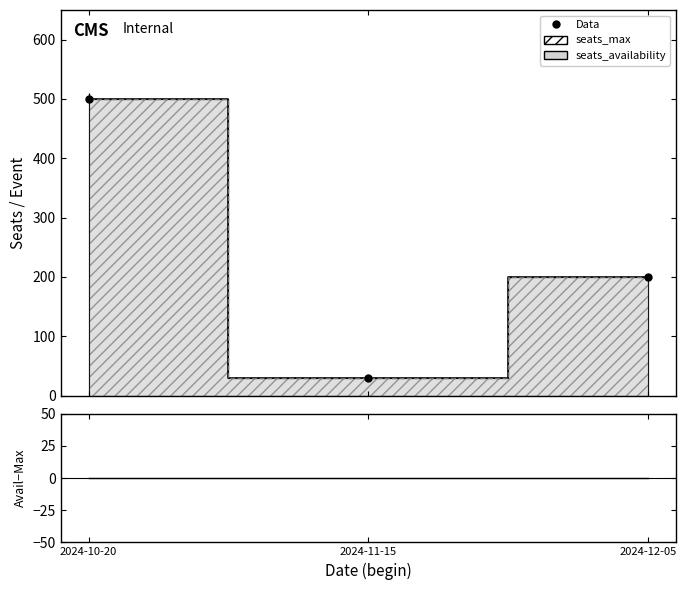

Reading right to left, what are all the values shown in this chart?

seats_availability: 200	30	500
seats_max: 200	30	500